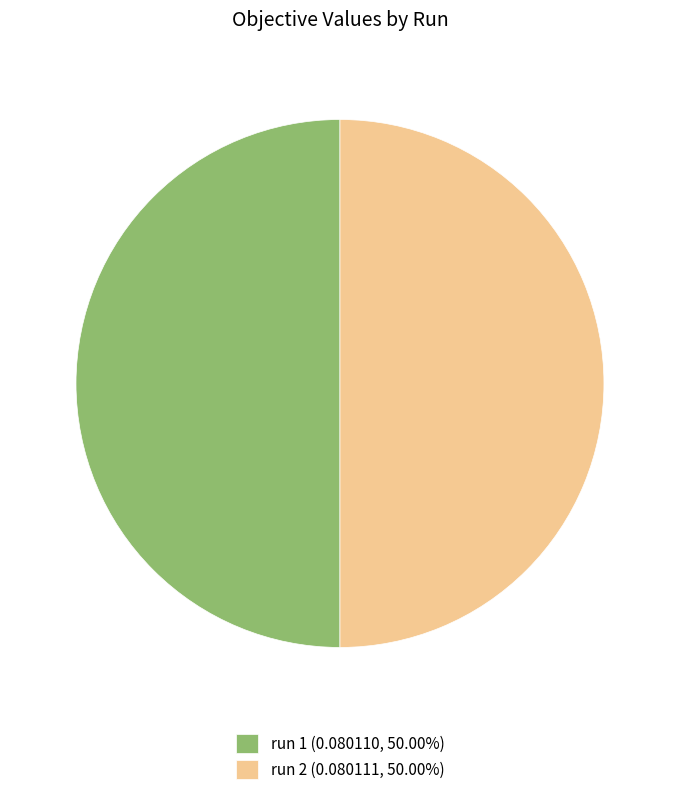

Combined, do run 1 (0.080110, 50.00%) and run 2 (0.080111, 50.00%) account for over 50%?

Yes